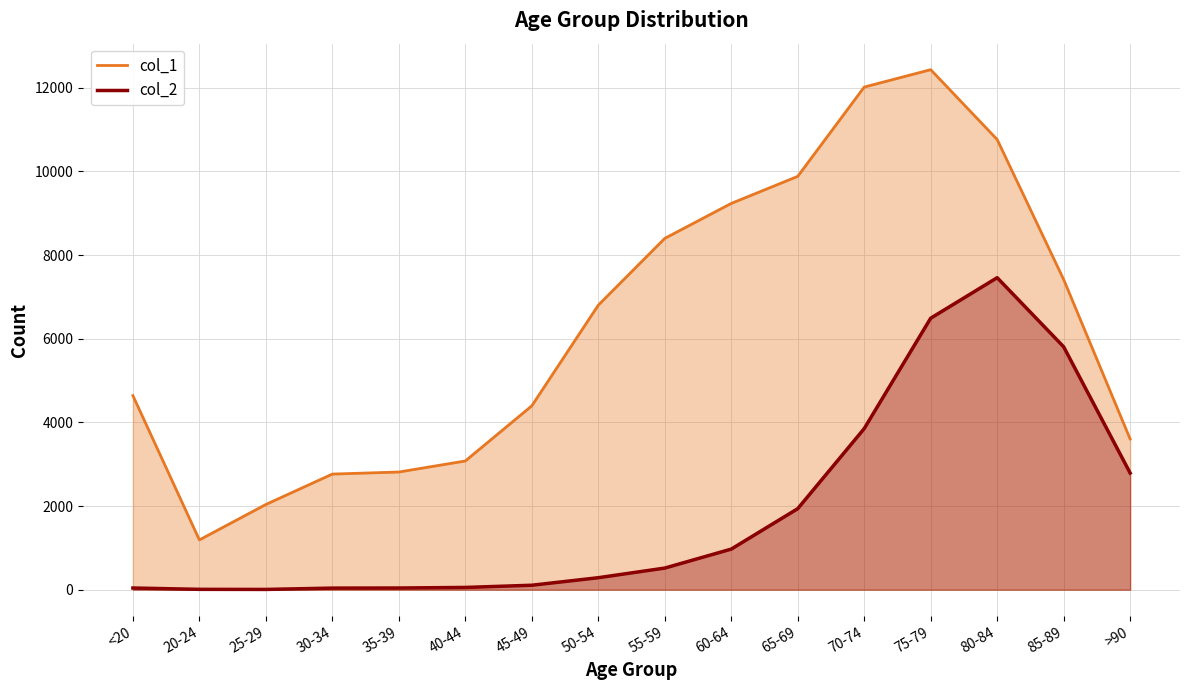

Which series has the largest total across all categories?

col_1